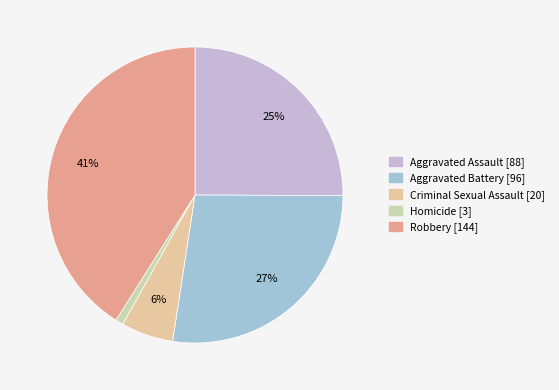

What is the ratio of the value at Robbery to the value at Aggravated Battery?

1.5